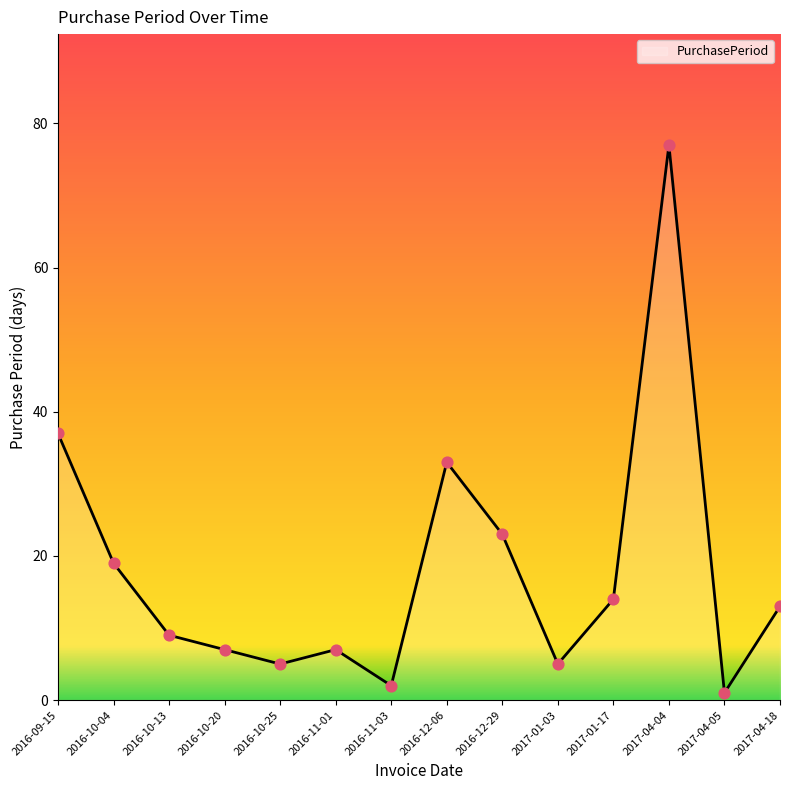

What is the change in value from 2016-10-25 to 2017-04-04?

+72